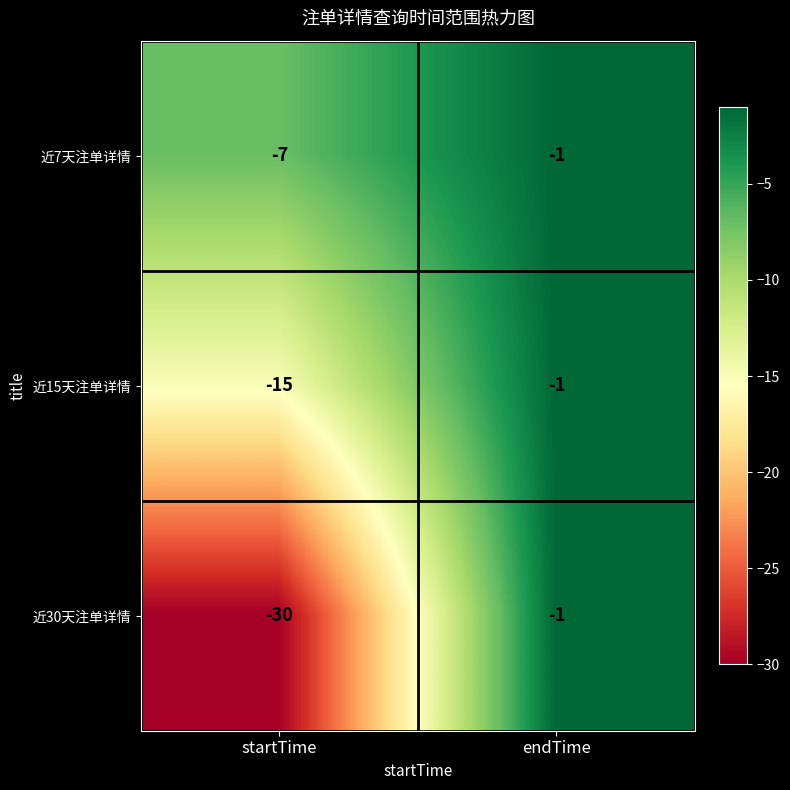

What is the maximum value shown in the chart?

-1